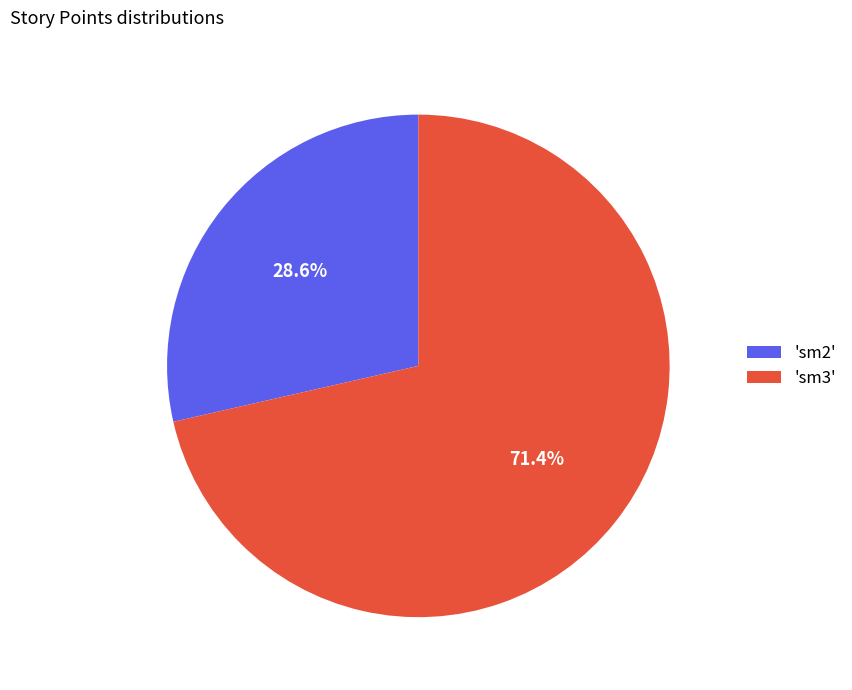

To the nearest percent, what is the average slice percentage?

50%